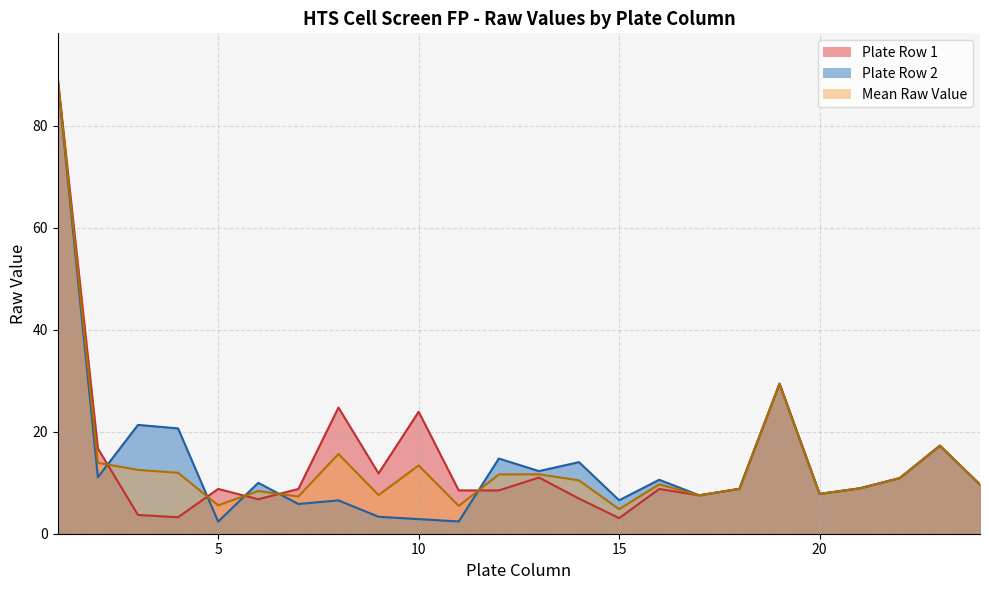

At how many categories does at least one series exceed 60?

1